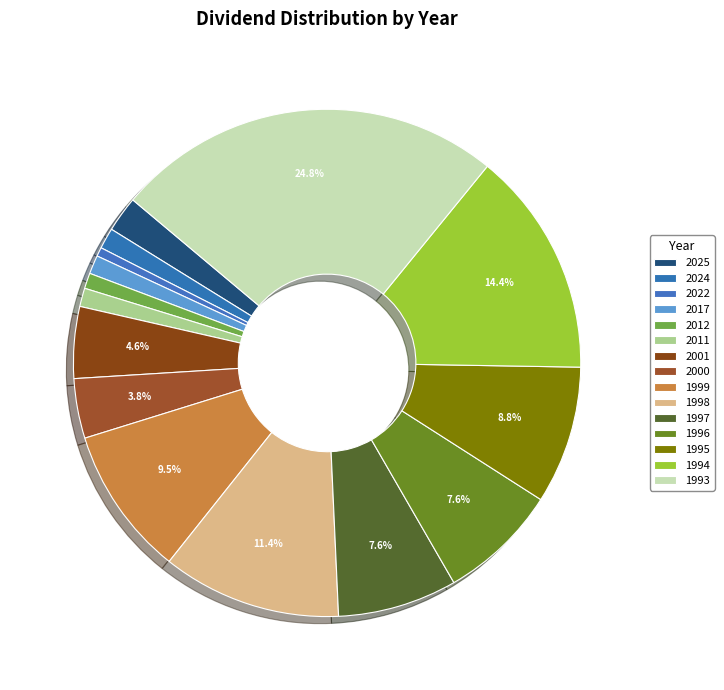

What percentage is the 1994 slice, to the nearest percent?

14%